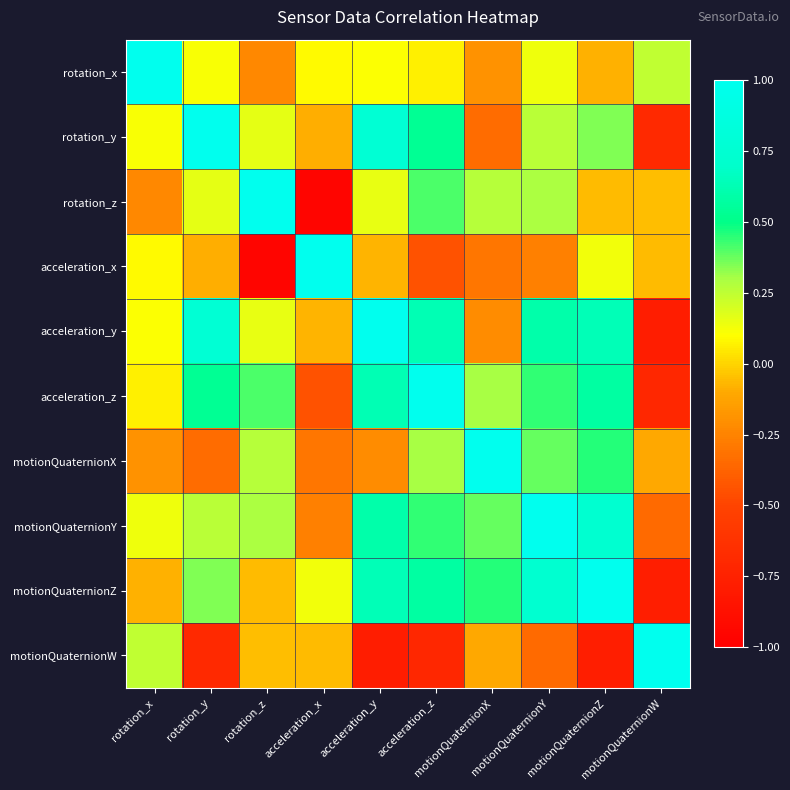

What is the minimum value shown in the chart?

-1.0